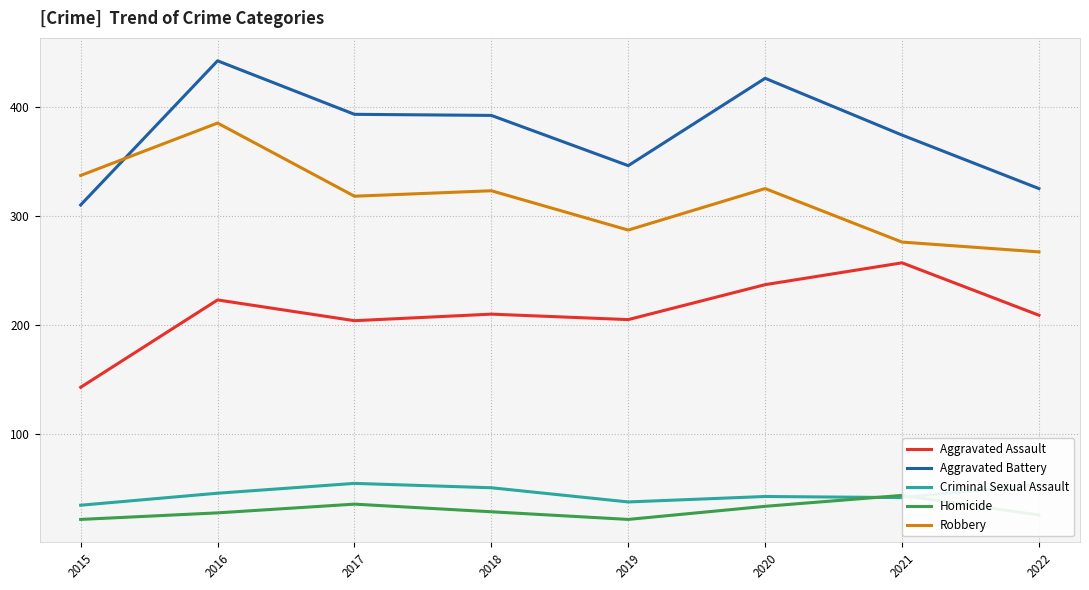

Between 2020 and 2022, which series saw the biggest shift?

Aggravated Battery